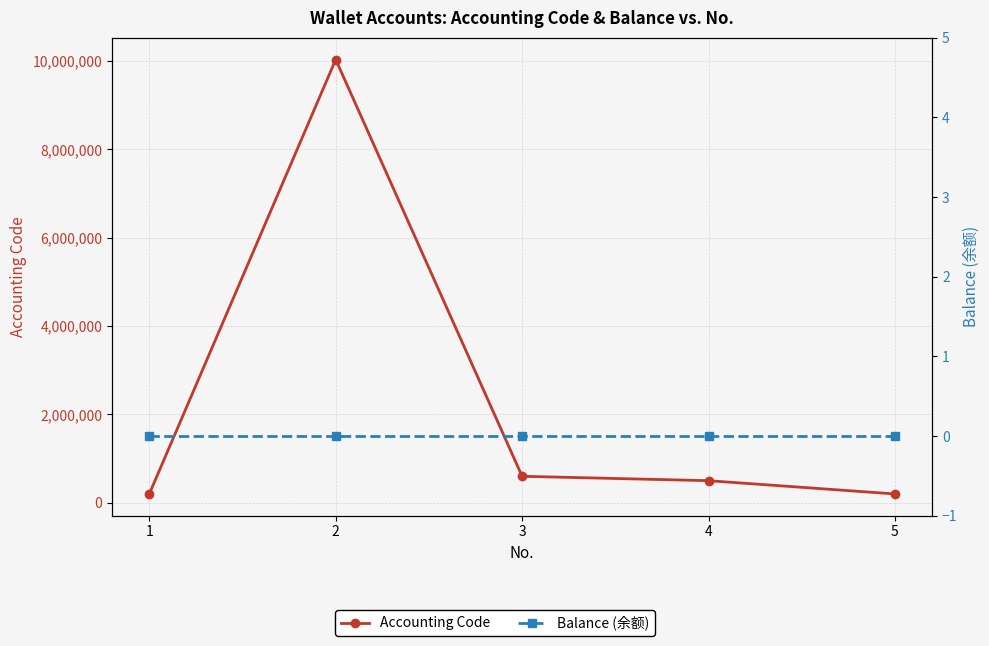

True or false: Accounting Code and Balance (余额) cross at least once.

False